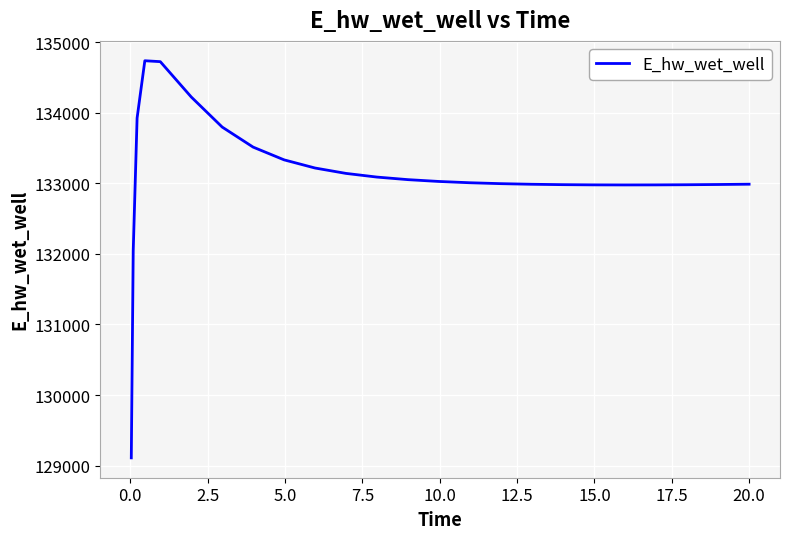

What is the difference between the maximum and minimum values?

5625.9